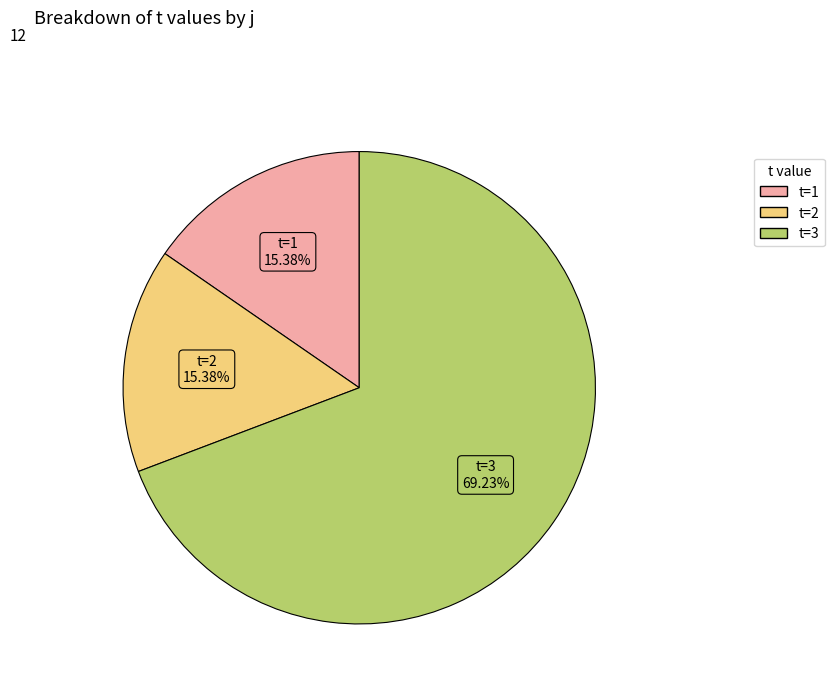

To the nearest percent, what is the difference between the largest and smallest slice percentages?

54%